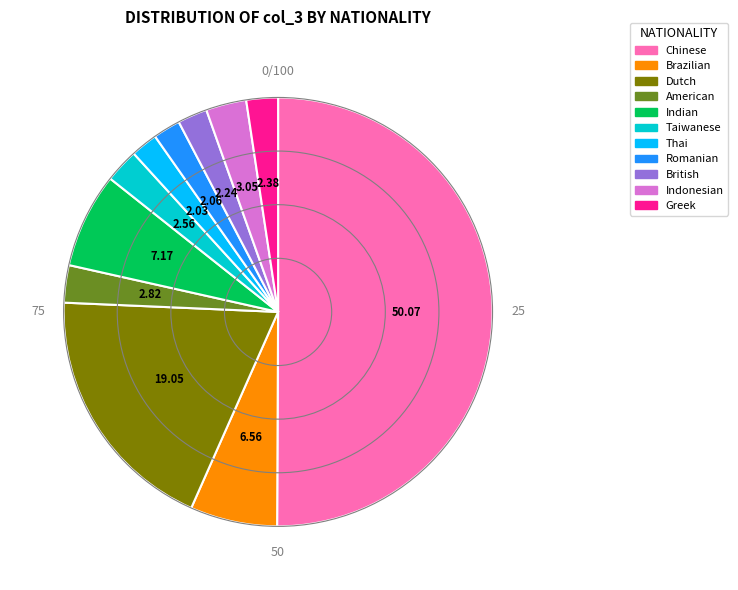

True or false: Chinese accounts for 68% of the total.

False